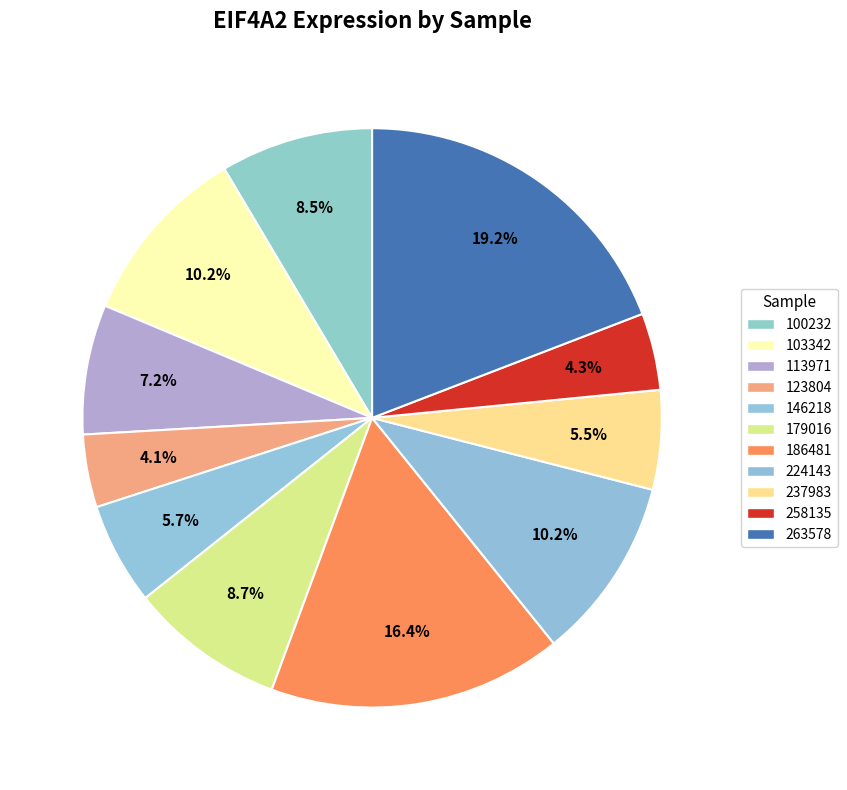

Which slice is the smallest?

123804